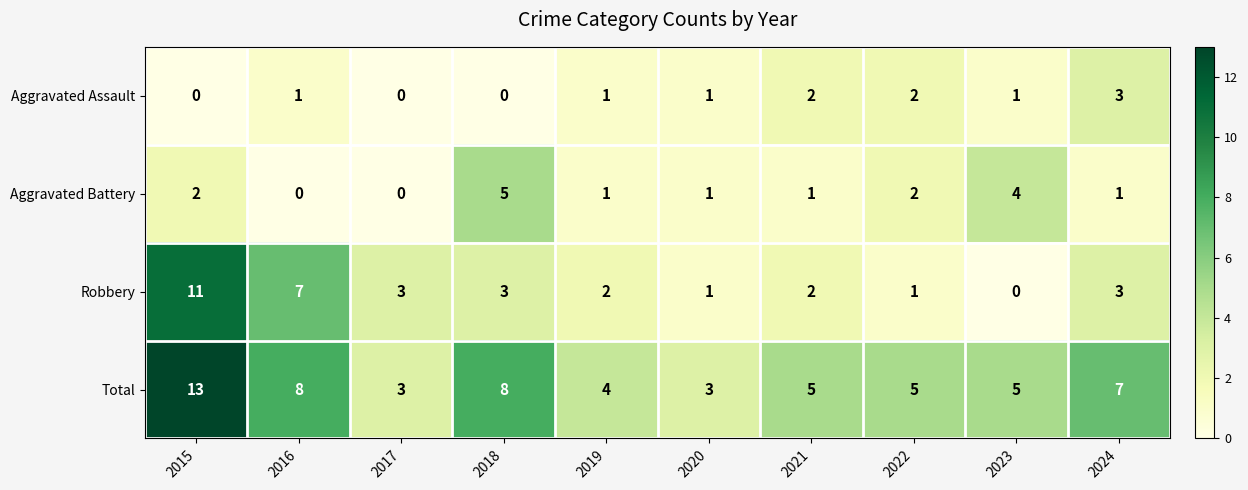

Which series has the largest total across all categories?

Total